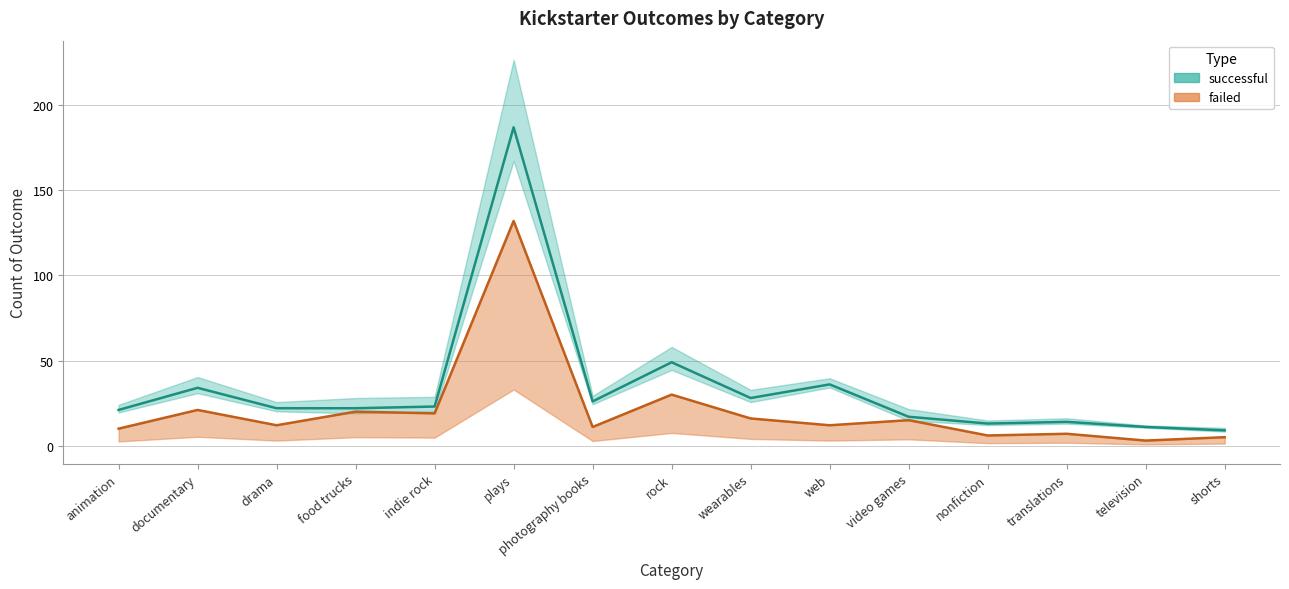

Reading left to right, list all the values displayed in this chart.

successful: 21	34	22	22	23	187	26	49	28	36	17	13	14	11	9
failed: 10	21	12	20	19	132	11	30	16	12	15	6	7	3	5